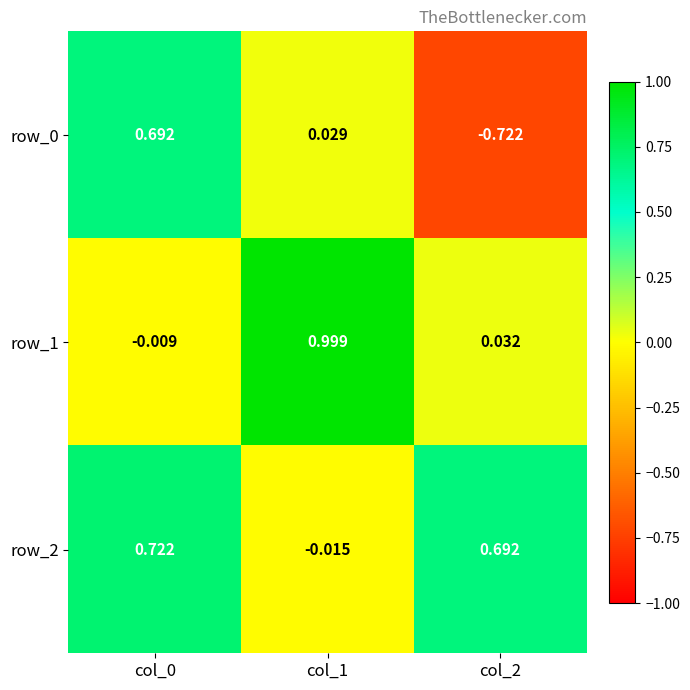

Is the value of row_0 at col_2 greater than the value of row_1 at col_0?

No